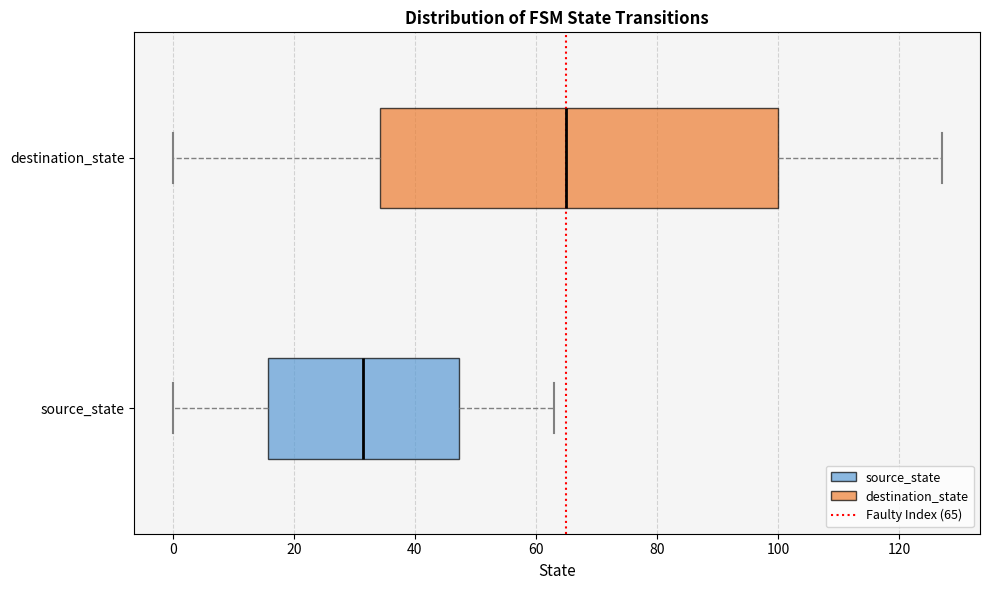

Which box's median line is the furthest to the left?

source_state